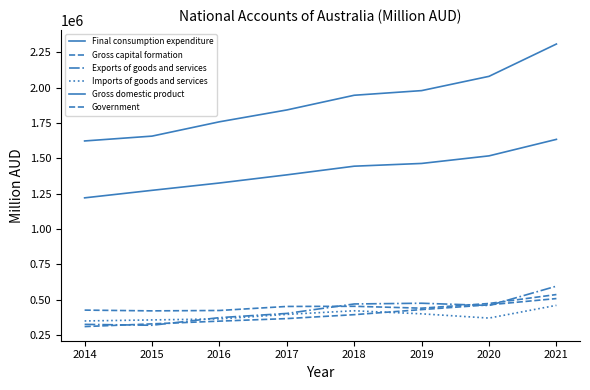

How many lines are shown in the chart?

6